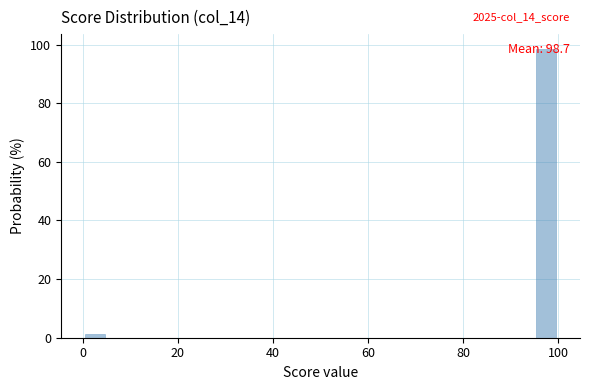

Around what value on the x-axis is the tallest bar? Give the approximate position of its centre, as read against the axis.

98